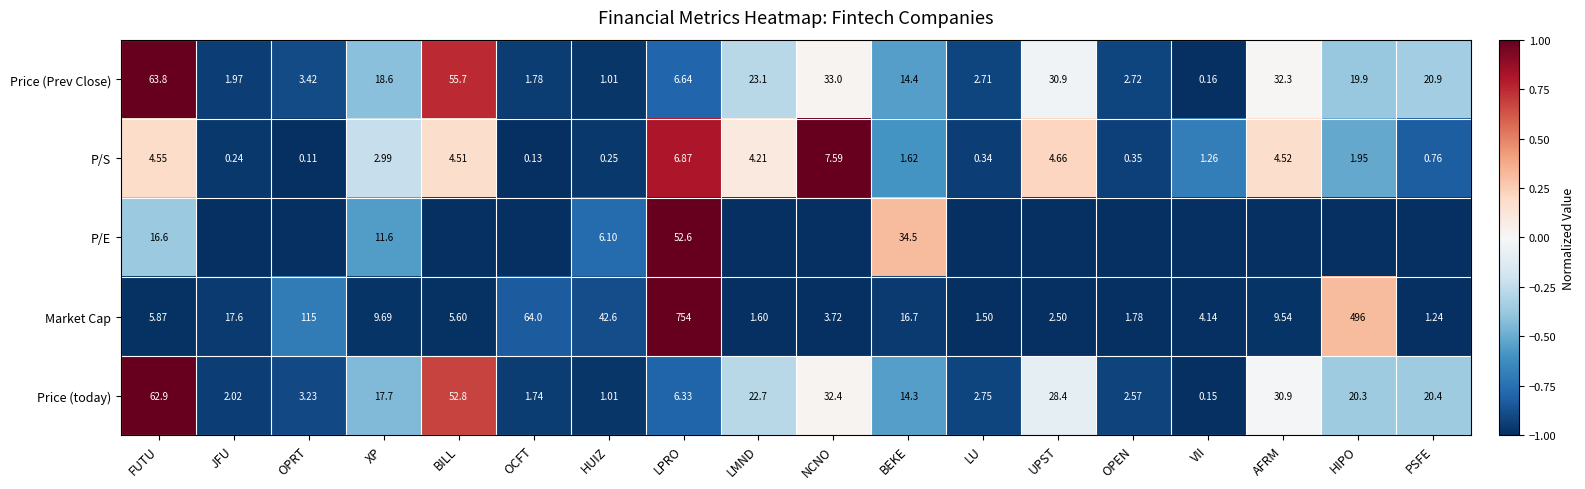

Rank the categories by P/S value from lowest to highest.

OPRT, OCFT, JFU, HUIZ, LU, OPEN, PSFE, VII, BEKE, HIPO, XP, LMND, BILL, AFRM, FUTU, UPST, LPRO, NCNO